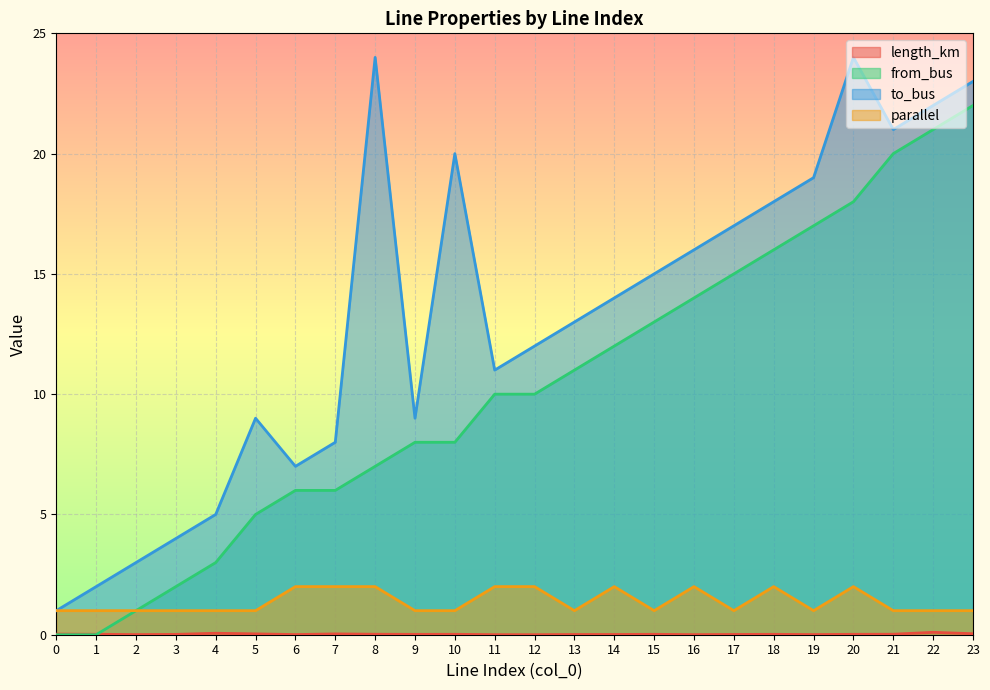

At which category is the sum across all series the highest?

23